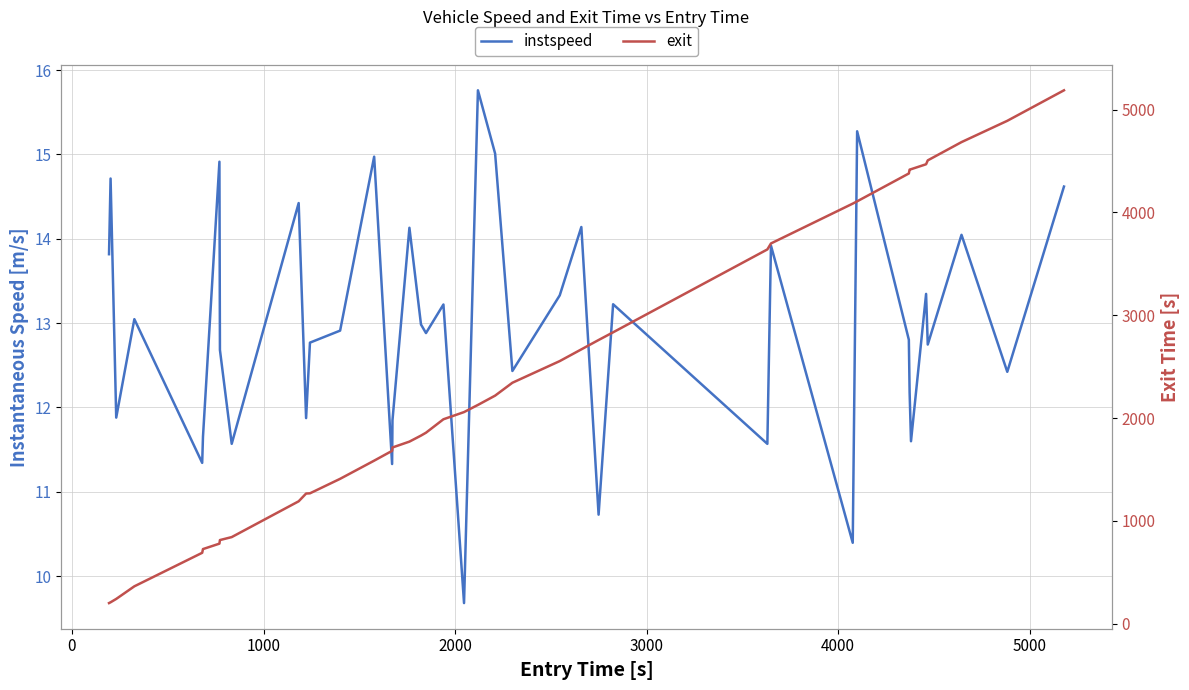

What is the value of the instspeed point at the 19th from the left?

12.9